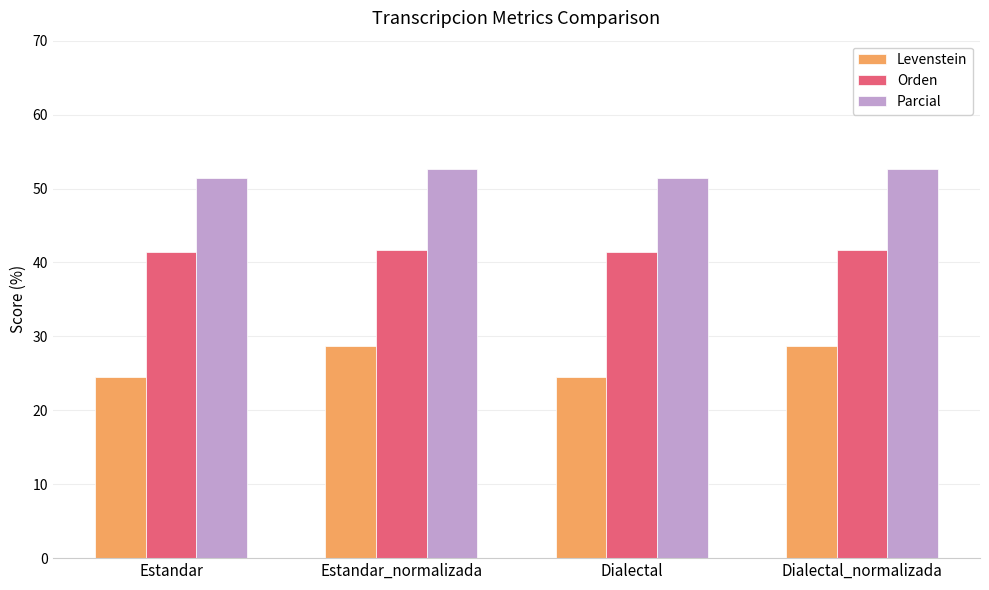

How many bars are there in each group?

3